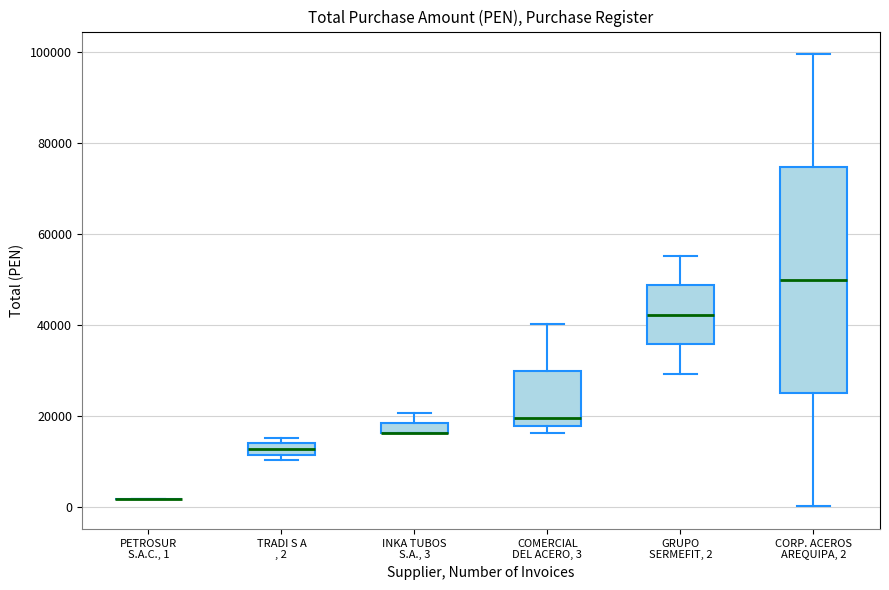

Comparing the boxes themselves (not the whiskers), which one is the tallest?

CORP. ACEROS AREQUIPA, 2